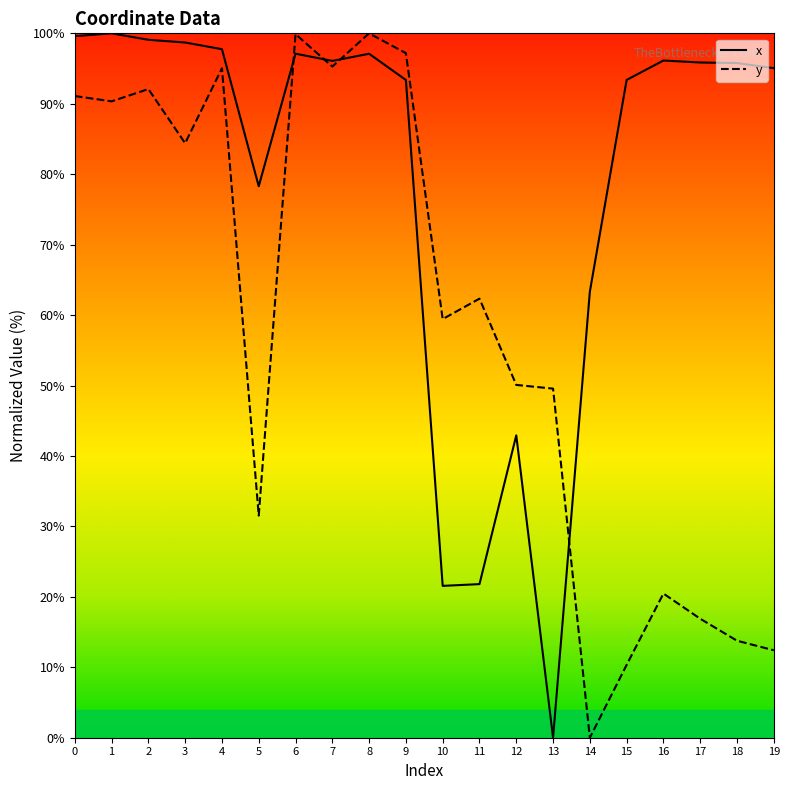

What is the sum of all y values?

1172.1